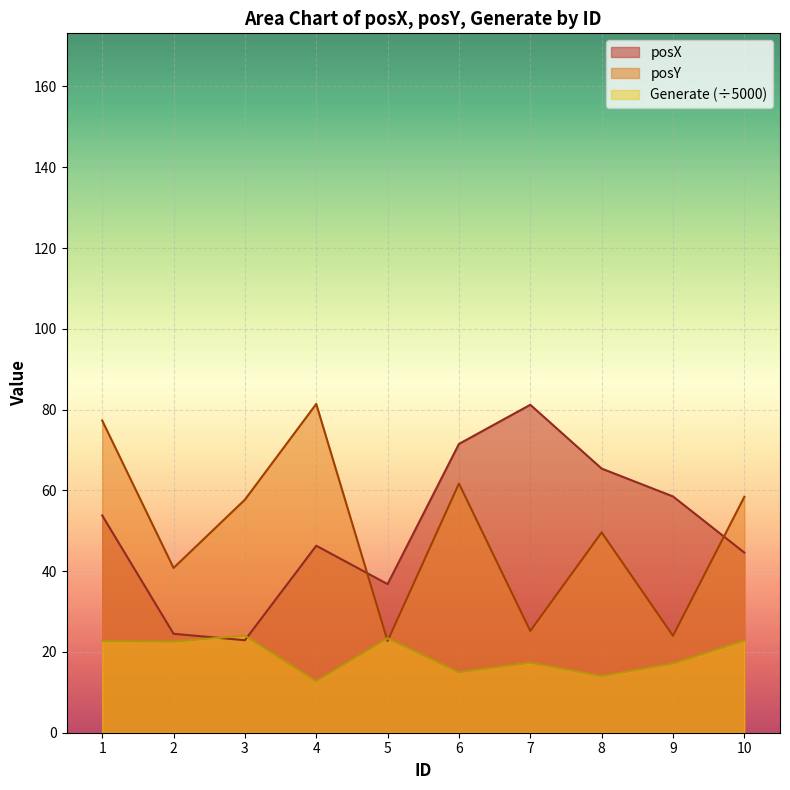

What is the value of the Generate point at the 4th from the left?

12.7